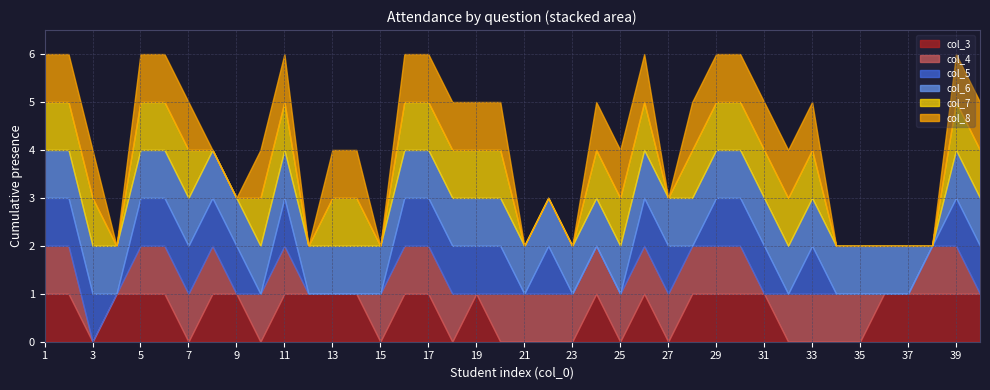

At which label is col_8 closest to 0?

4